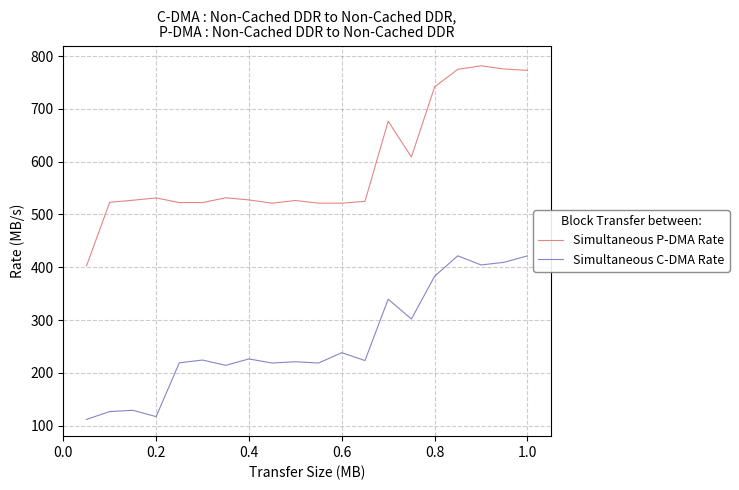

Which series has the largest range (max minus min)?

Simultaneous P-DMA Rate